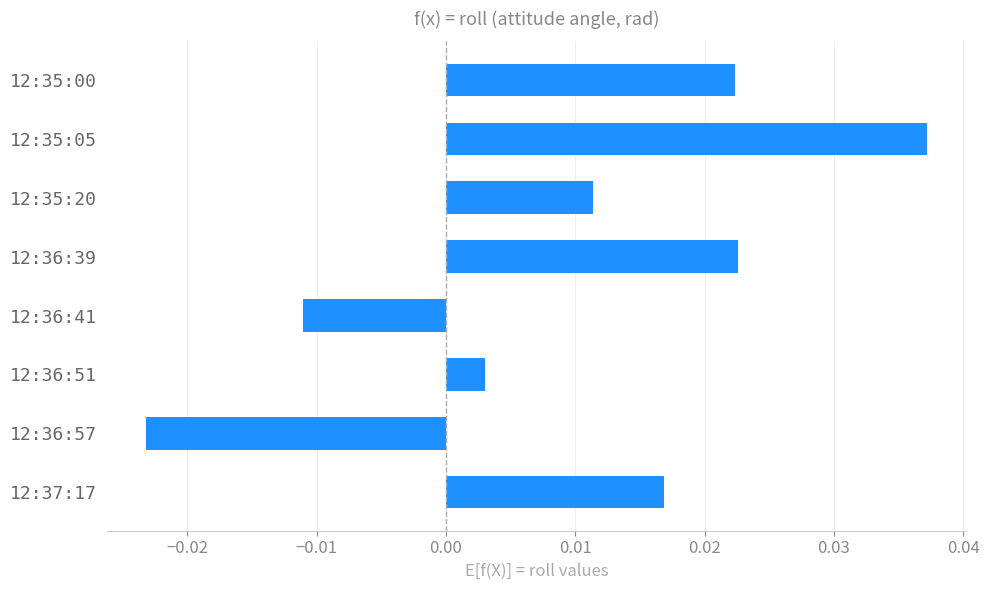

How many positive values are there?

6